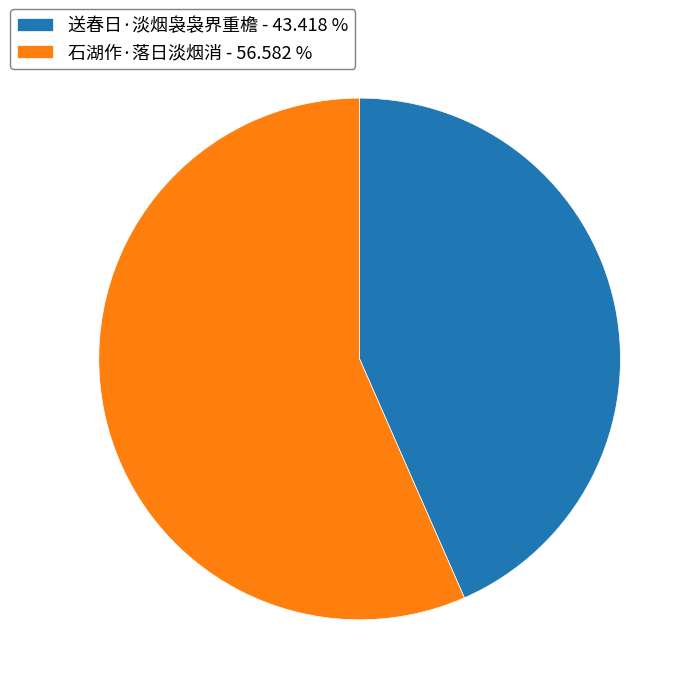

Is the sum of 石湖作·落日淡烟消 - 56.582 % and 送春日·淡烟袅袅界重檐 - 43.418 % greater than half?

Yes